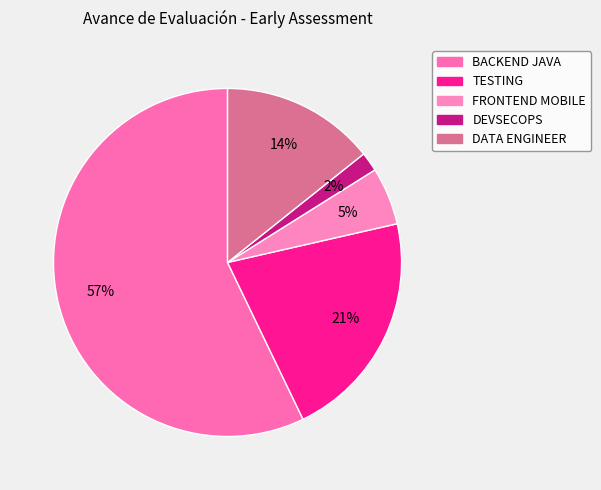

To the nearest percent, what is the average slice percentage?

20%